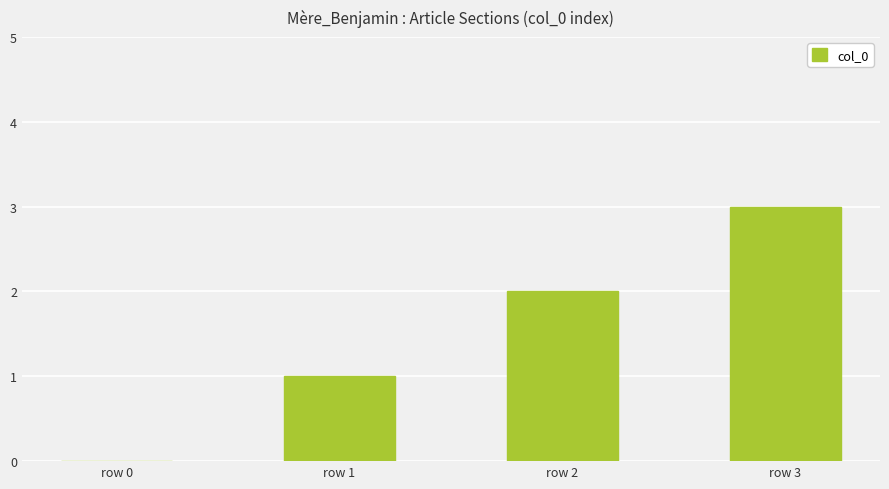

What is the maximum value shown in the chart?

3